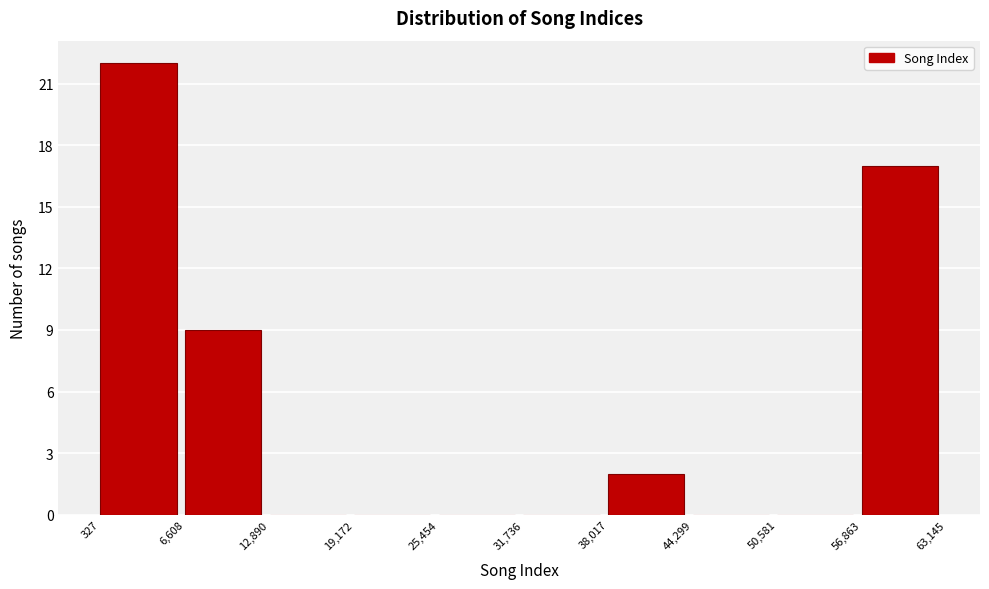

Over which range of the x-axis is the bar tallest?

327 to 6,608